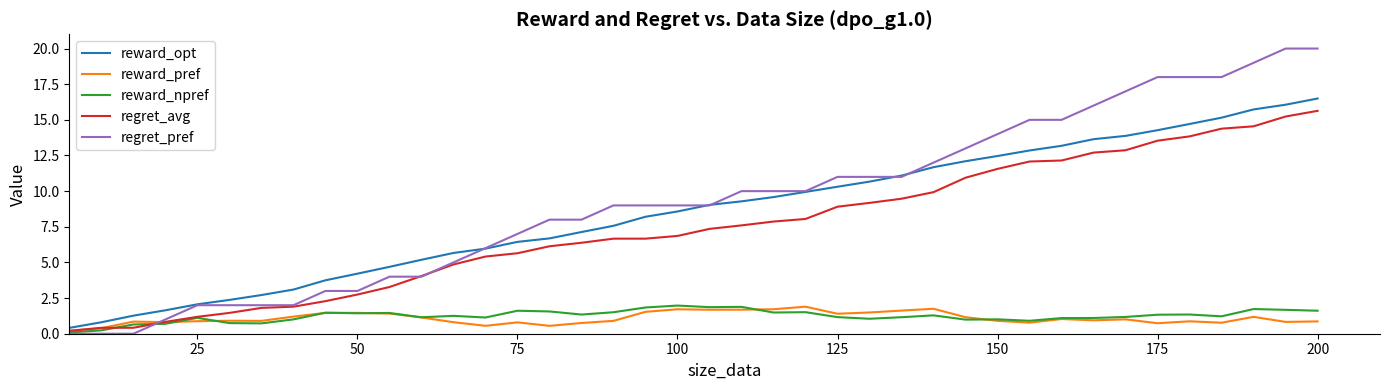

Which series has the widest spread of values?

regret_pref